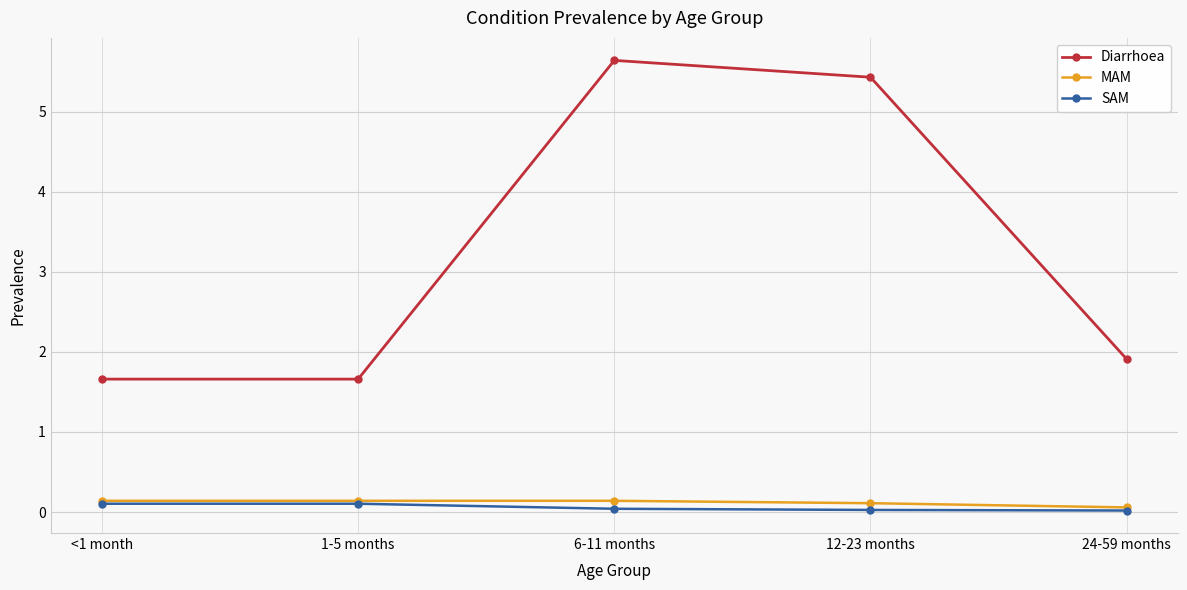

True or false: Diarrhoea and MAM intersect in this chart.

False